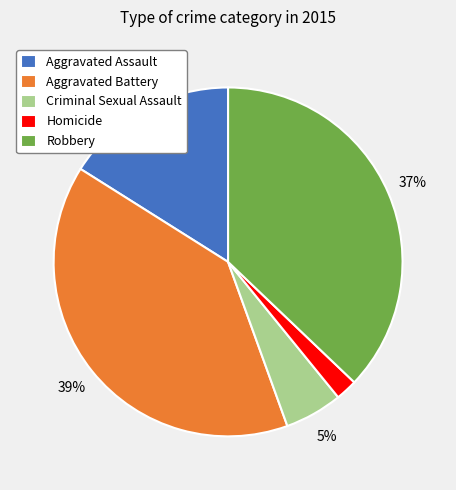

Between Criminal Sexual Assault and Aggravated Assault, which is larger?

Aggravated Assault